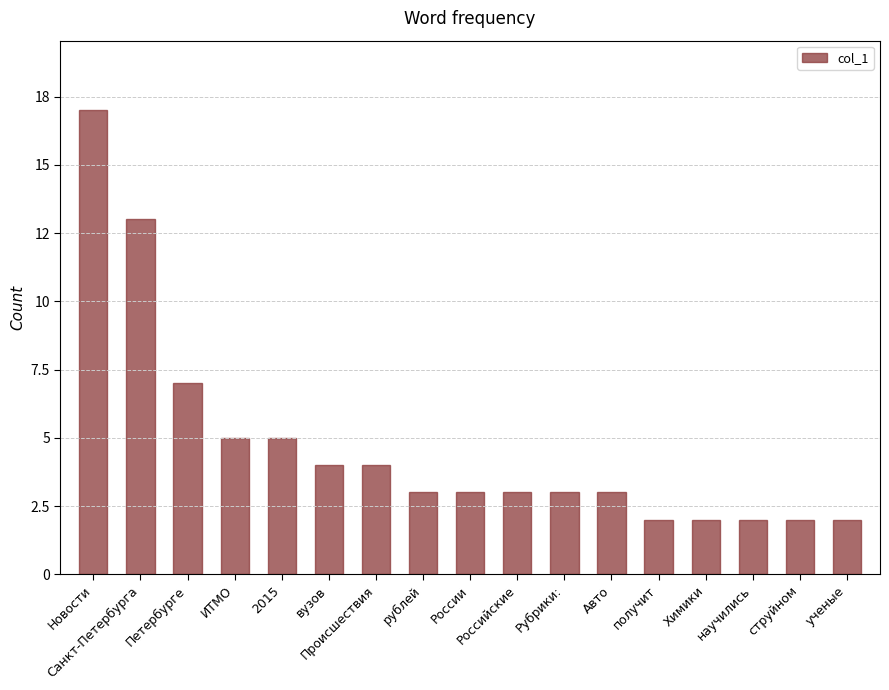

Which category has the highest value across all series?

Новости